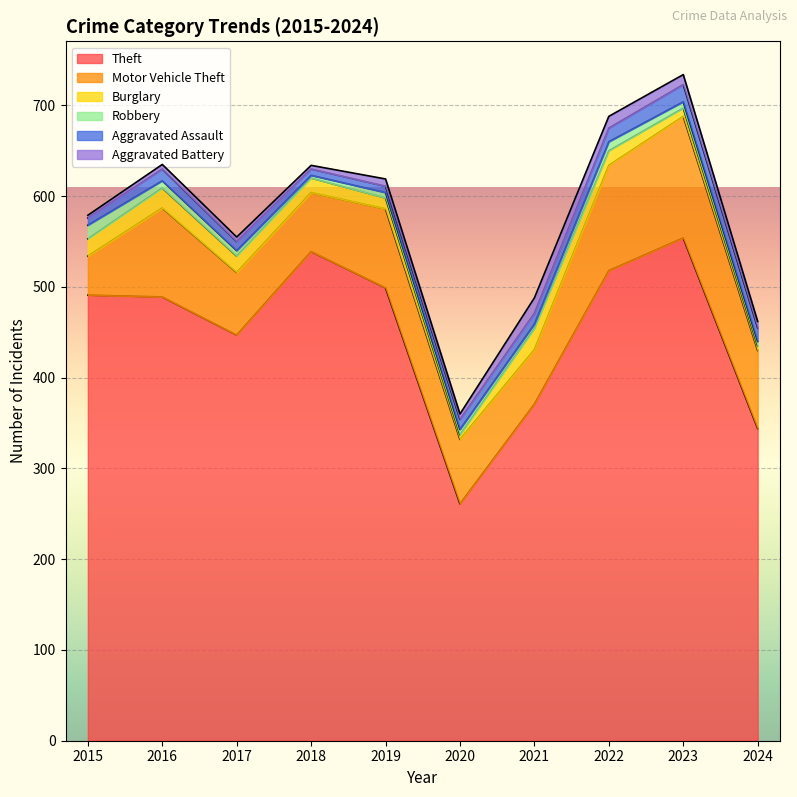

Which series has the largest range (max minus min)?

Theft